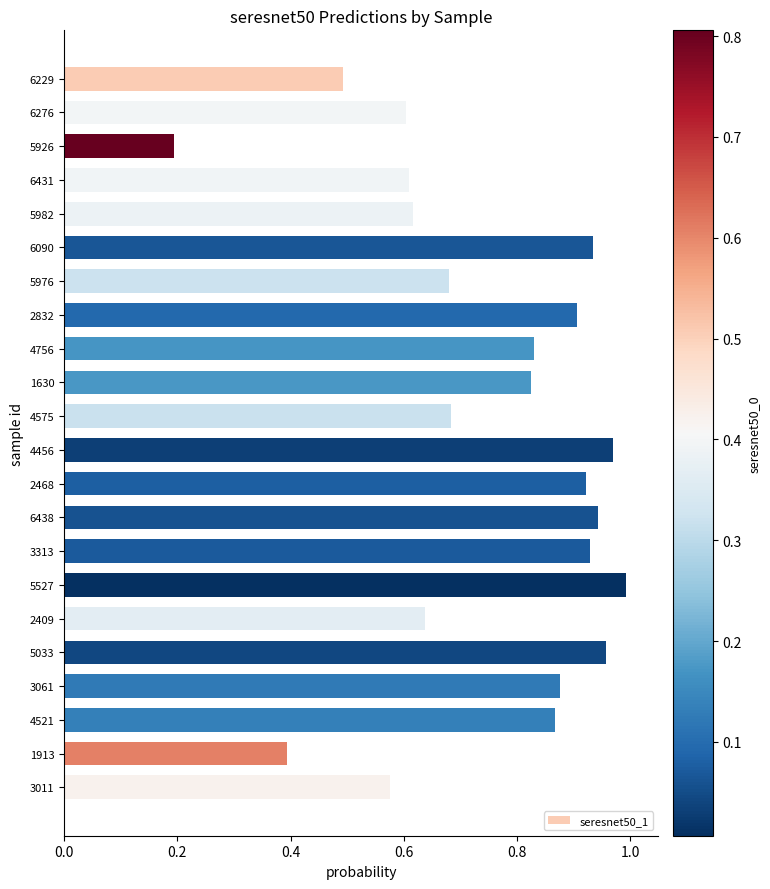

What is the label of the 11th bar from the bottom?

4456